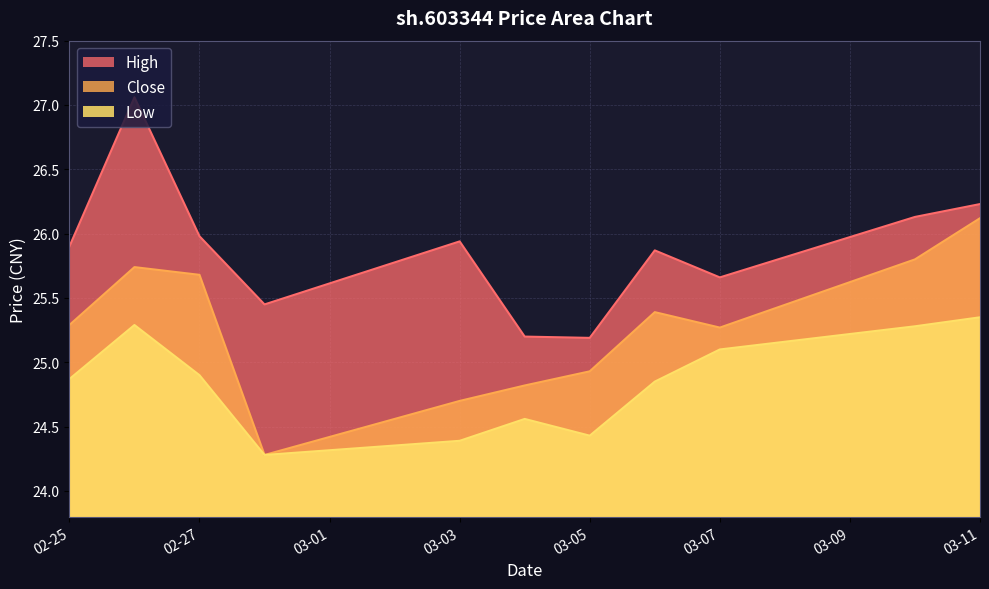

Which series has the largest total across all categories?

High